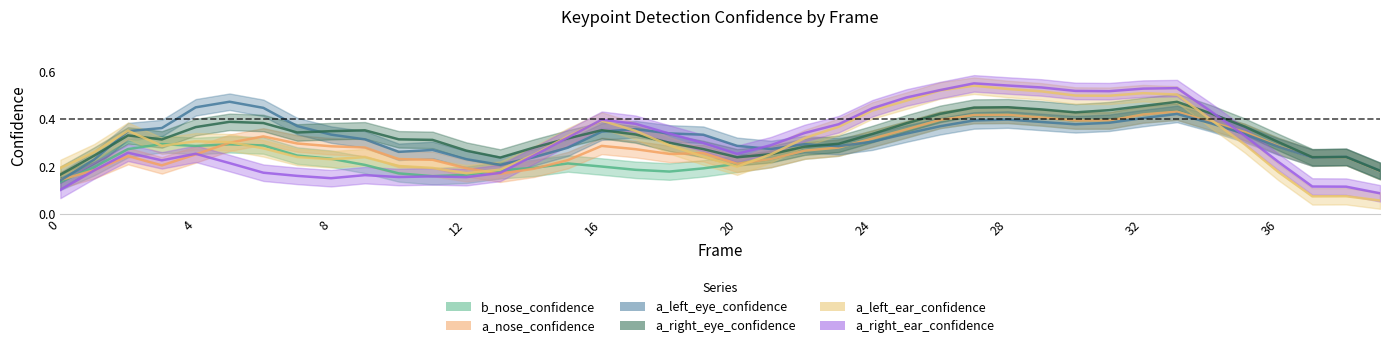

Which series changed the most between 1 and 5?

a_left_eye_confidence